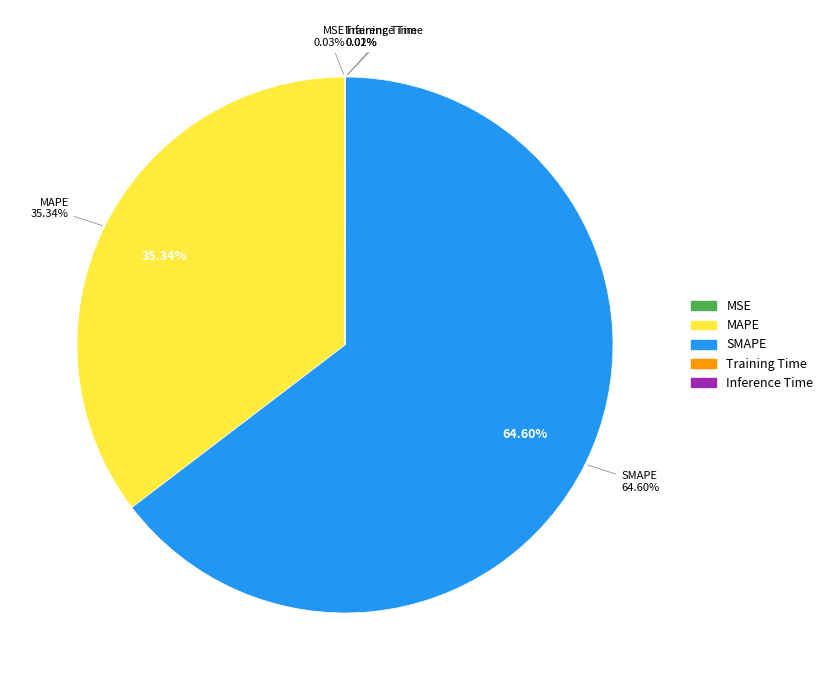

Which slice is the largest?

SMAPE